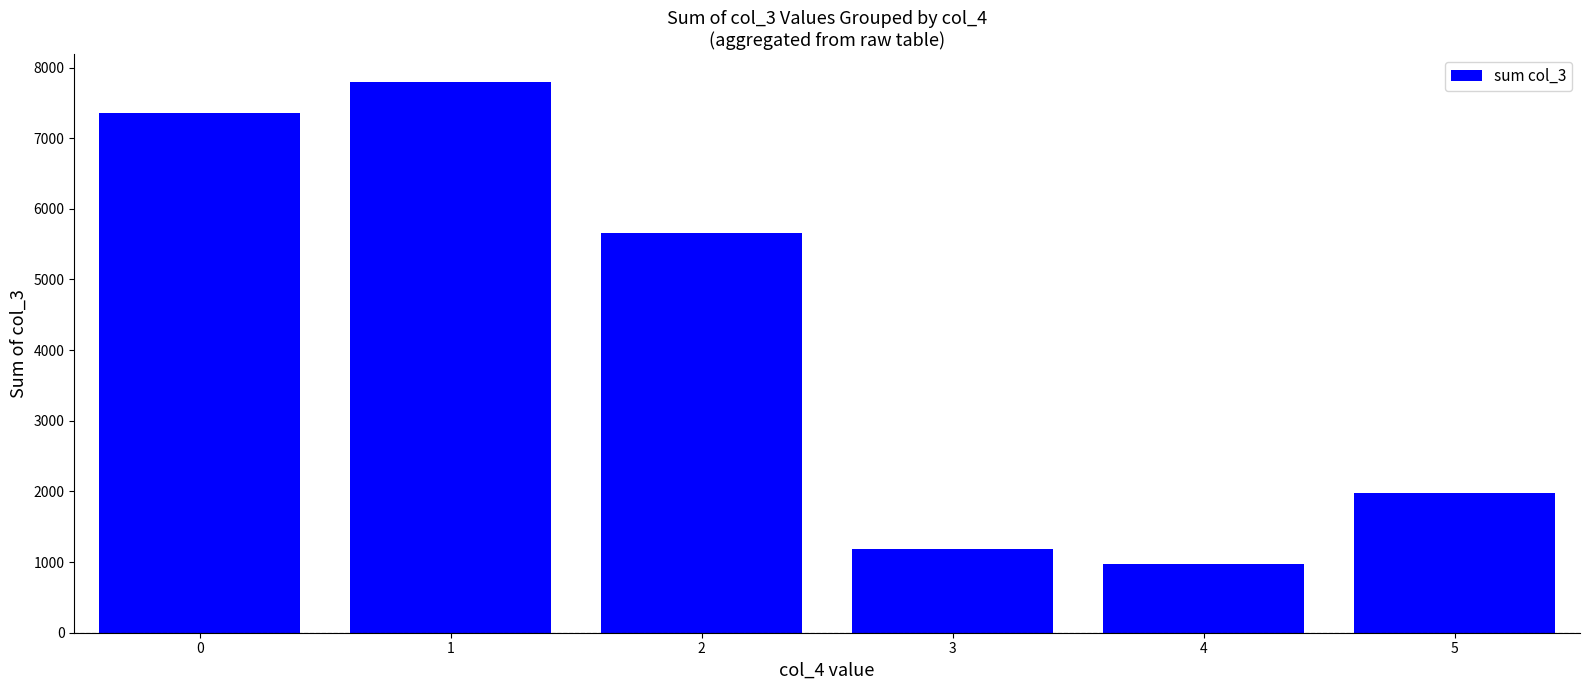

Between 1 and 4, which is larger?

1